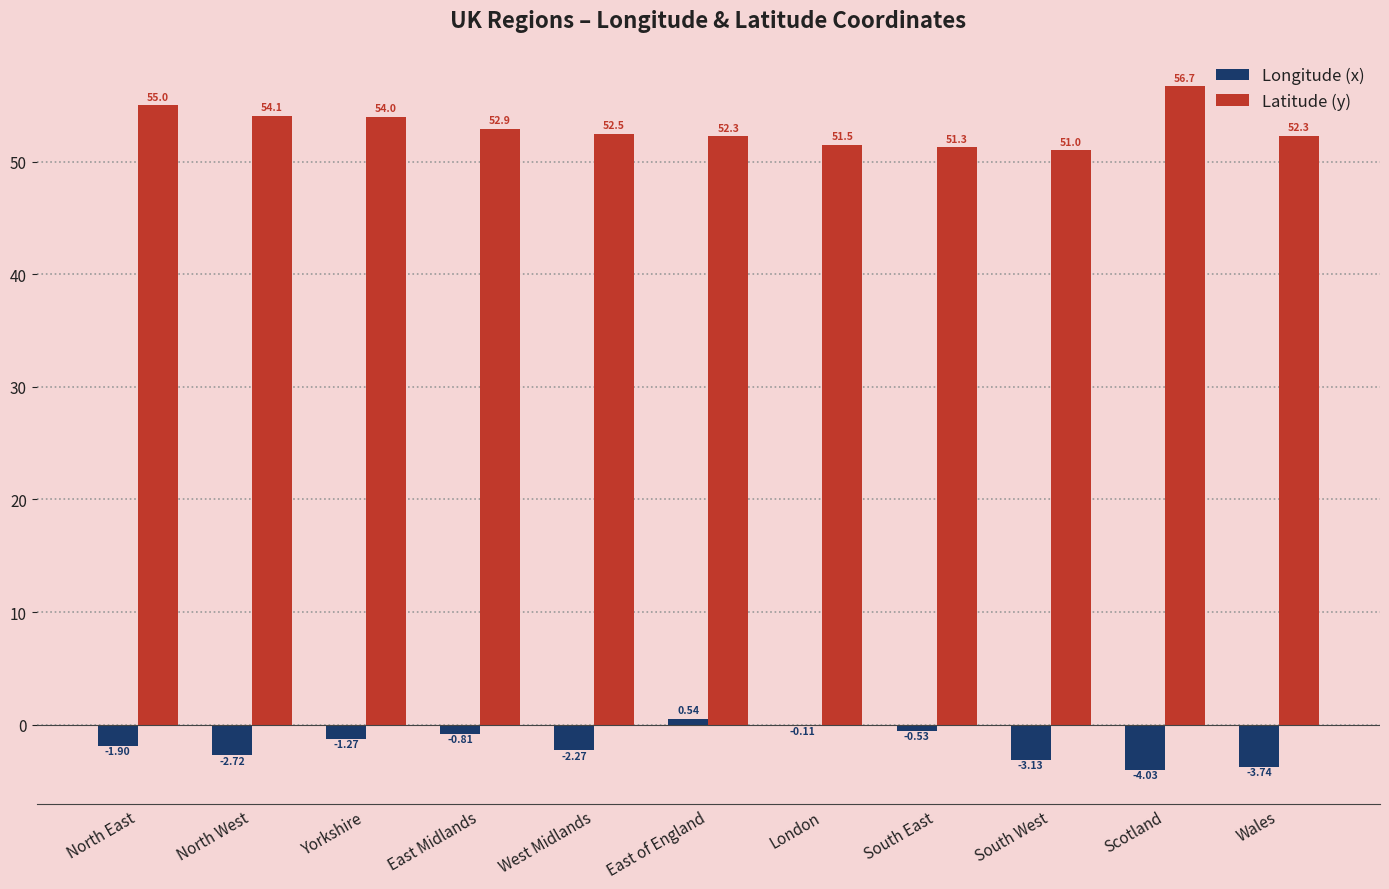

Which category has the highest value across all series?

Scotland